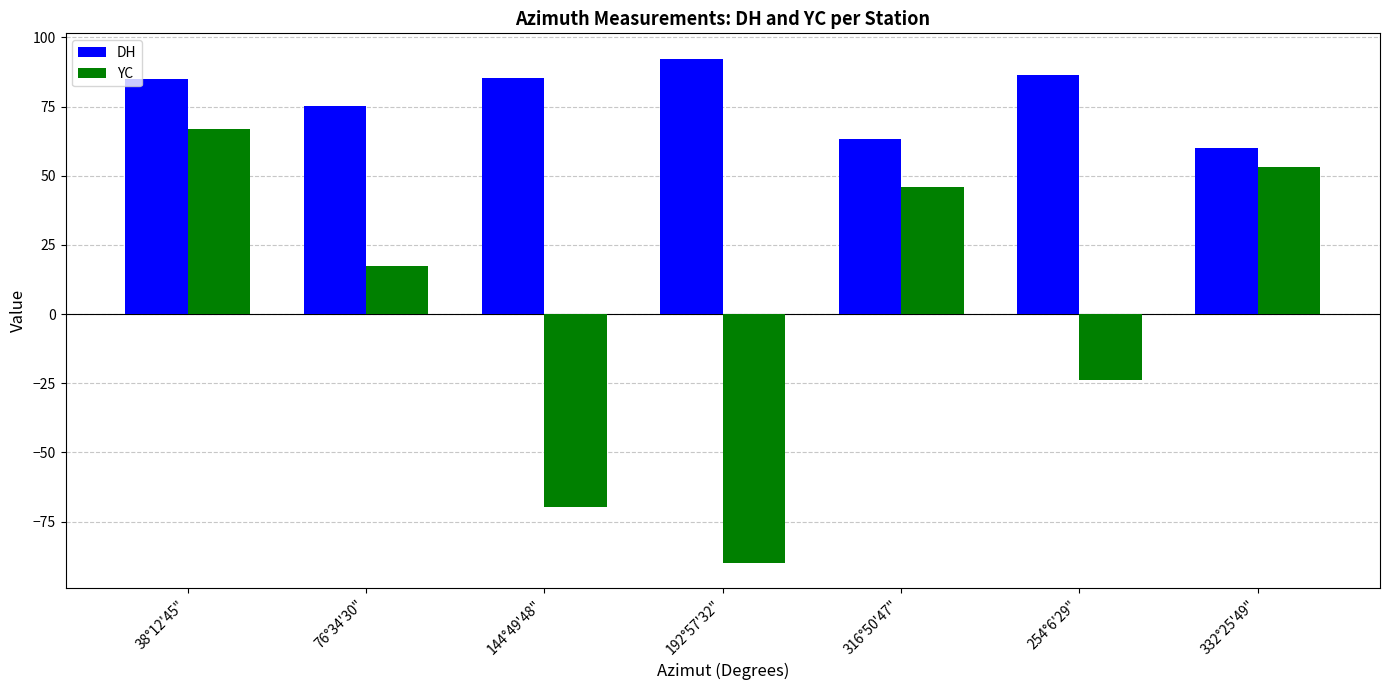

At how many categories does at least one series exceed 25?

7